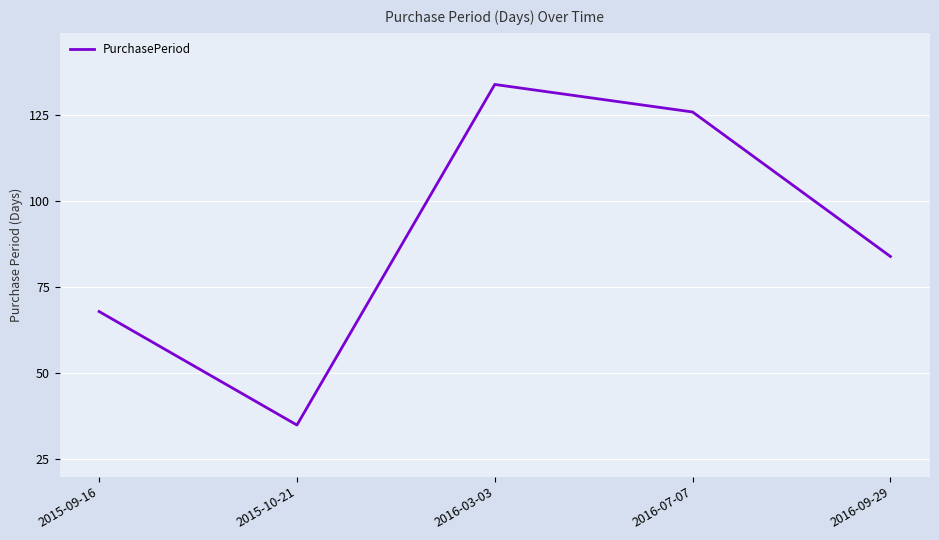

What is the difference between the values at 2016-07-07 and 2016-03-03?

8